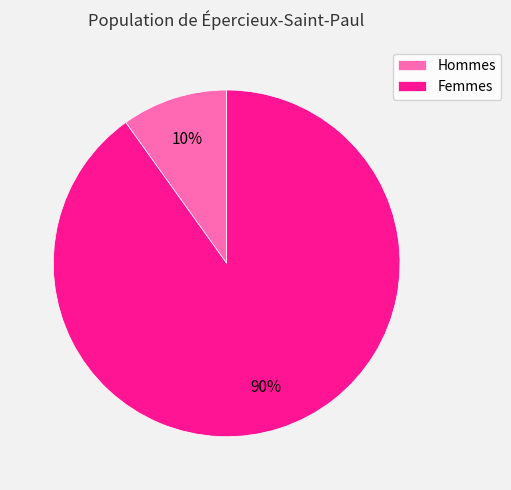

Count the number of slices in the pie.

2